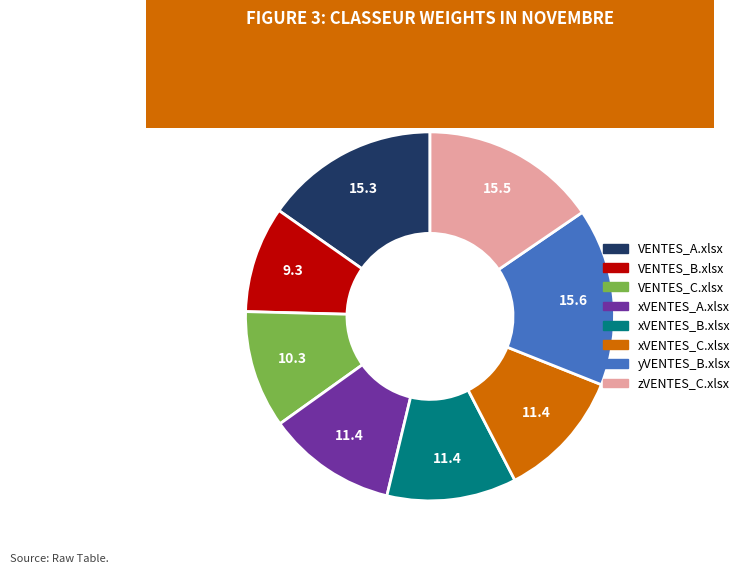

Approximately how many times larger is the value at zVENTES_C.xlsx compared to VENTES_C.xlsx?

1.5